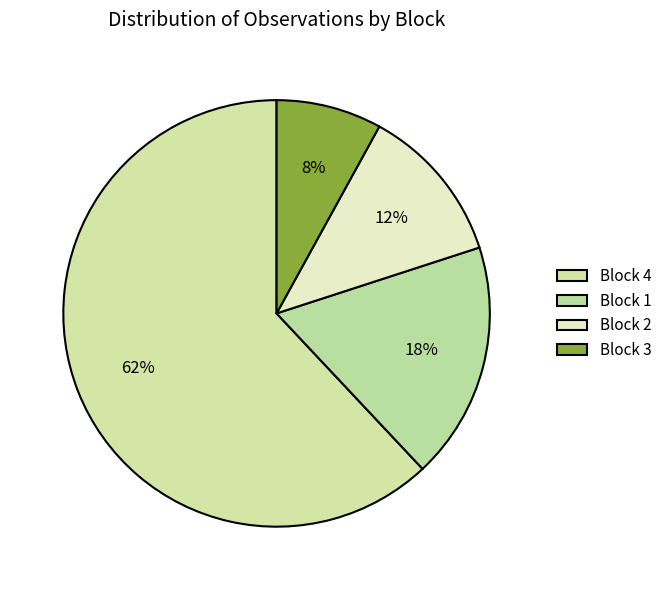

How many segments does this pie chart have?

4